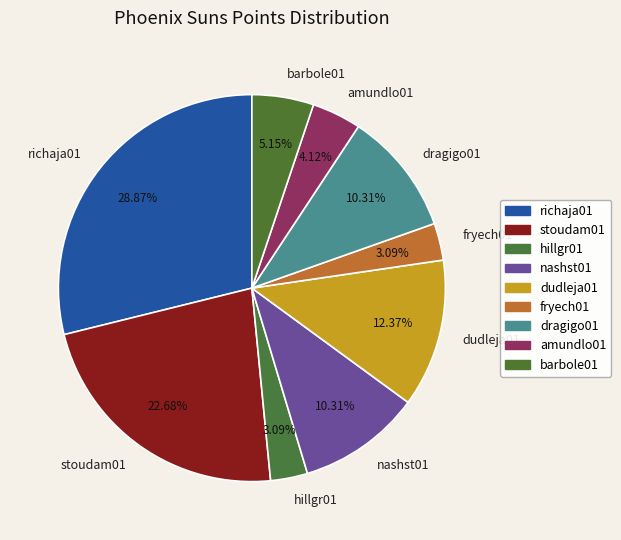

How many slices are in this pie chart?

9